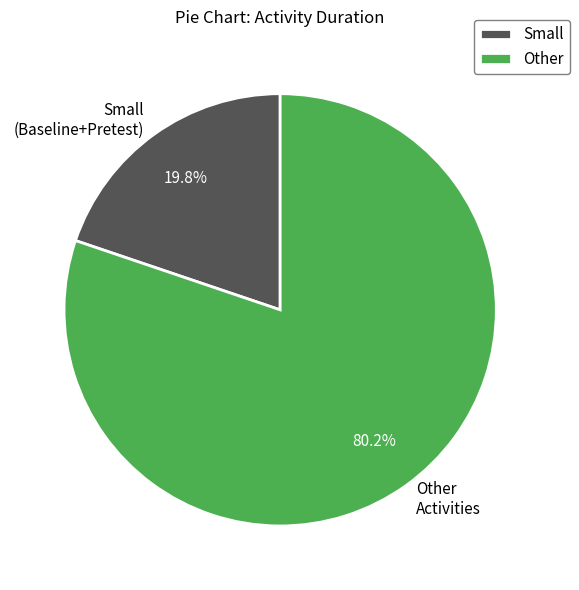

Combined, do Small (Baseline+Pretest) and Other Activities account for over 50%?

Yes